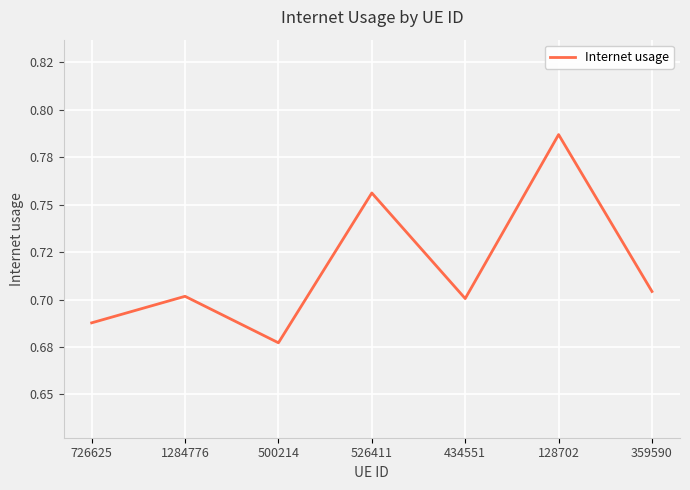

How many points are lower than both their immediate neighbors (excluding endpoints)?

2